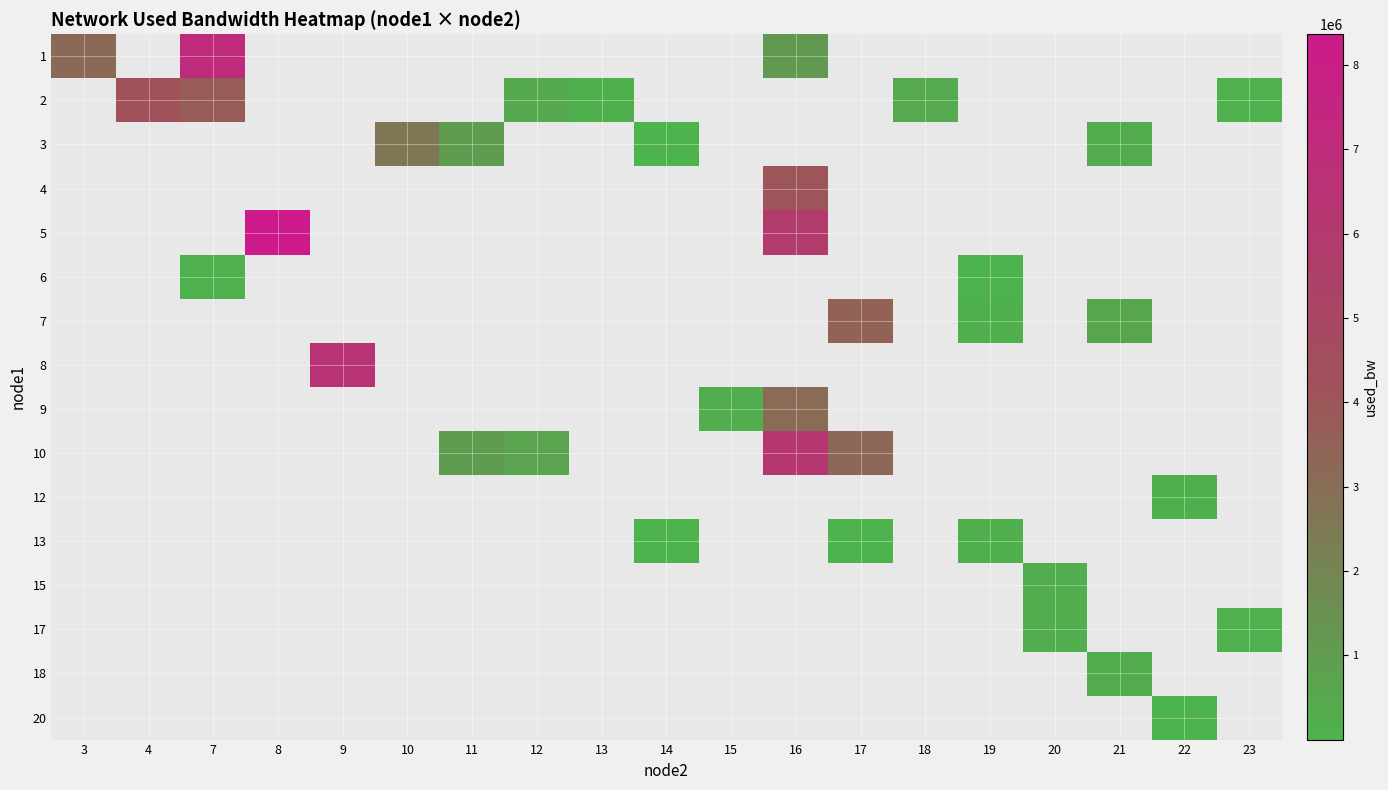

What is the smallest value displayed?

191.9